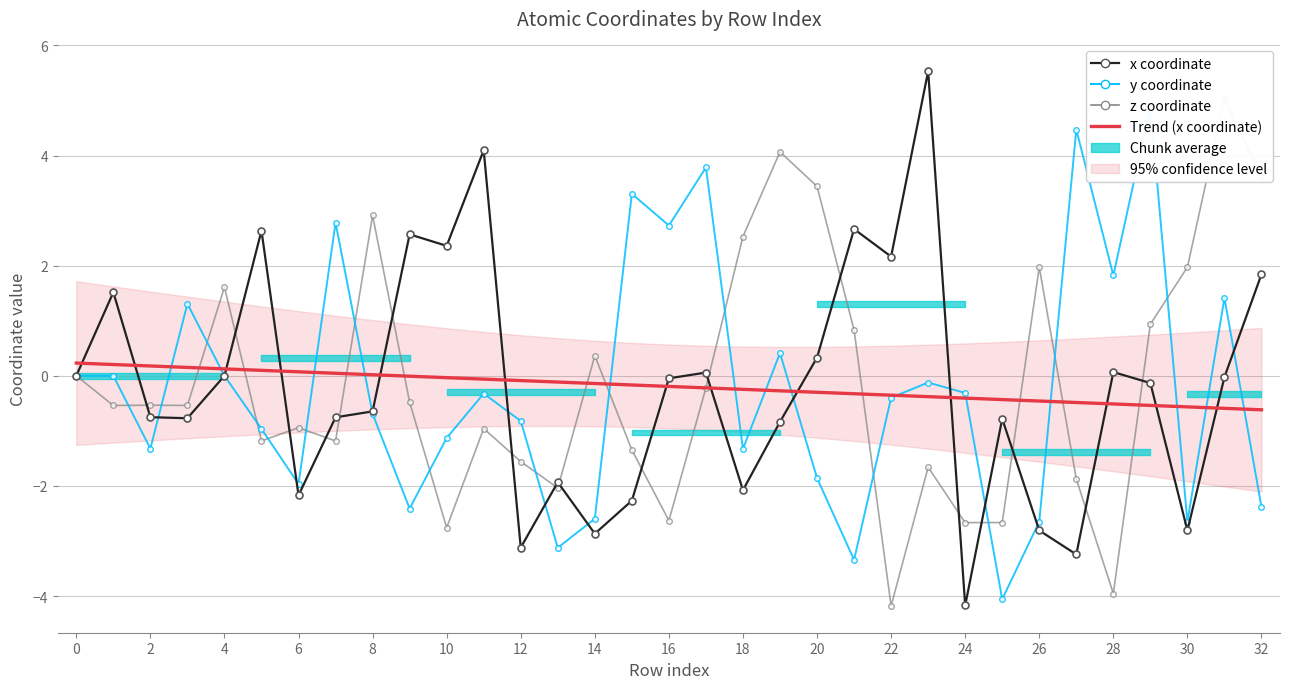

How many values in the y coordinate series exceed 0?

10